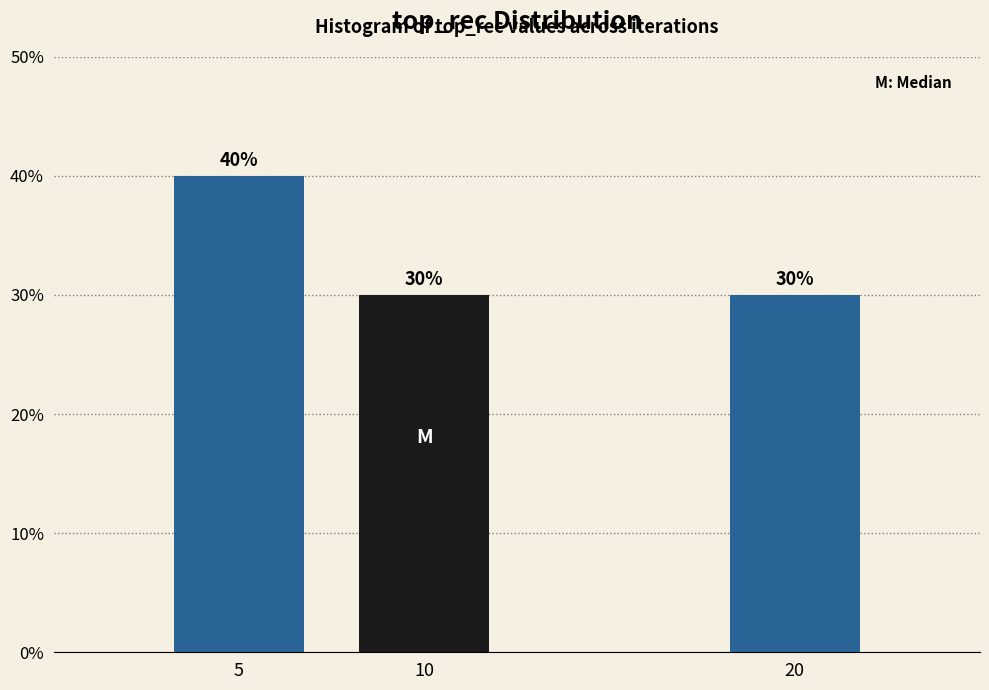

Reading left to right, list all the values displayed in this chart.

5=40	10=30	20=30